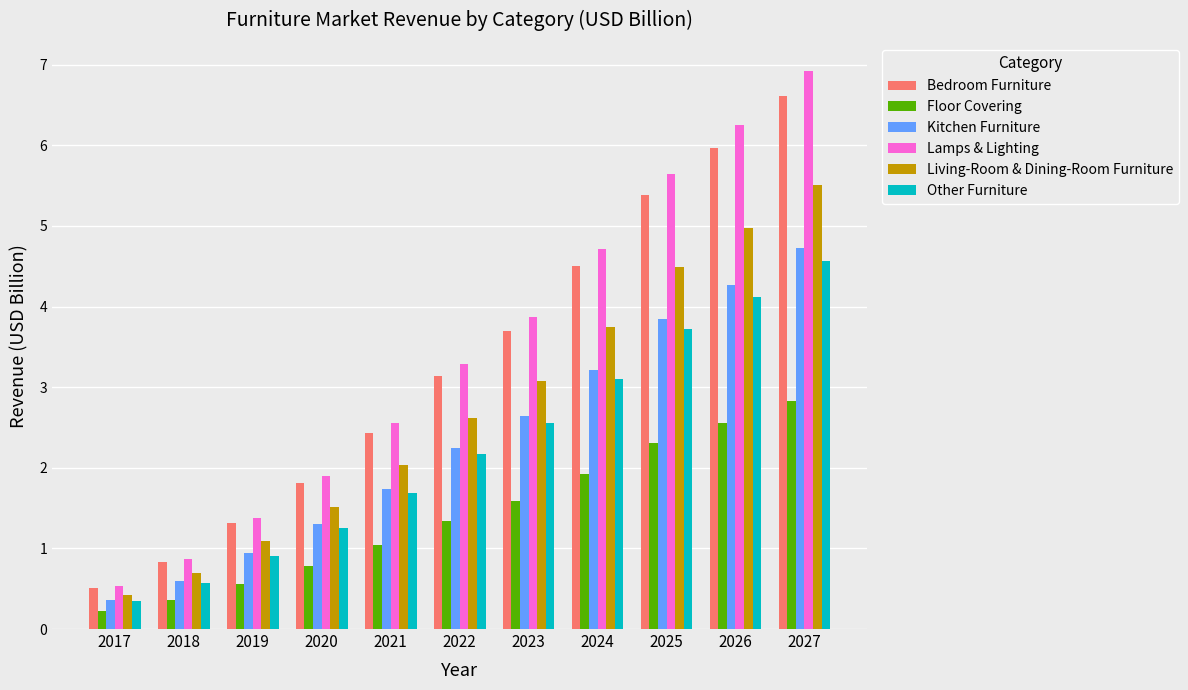

Which category has the lowest value across all series?

2017